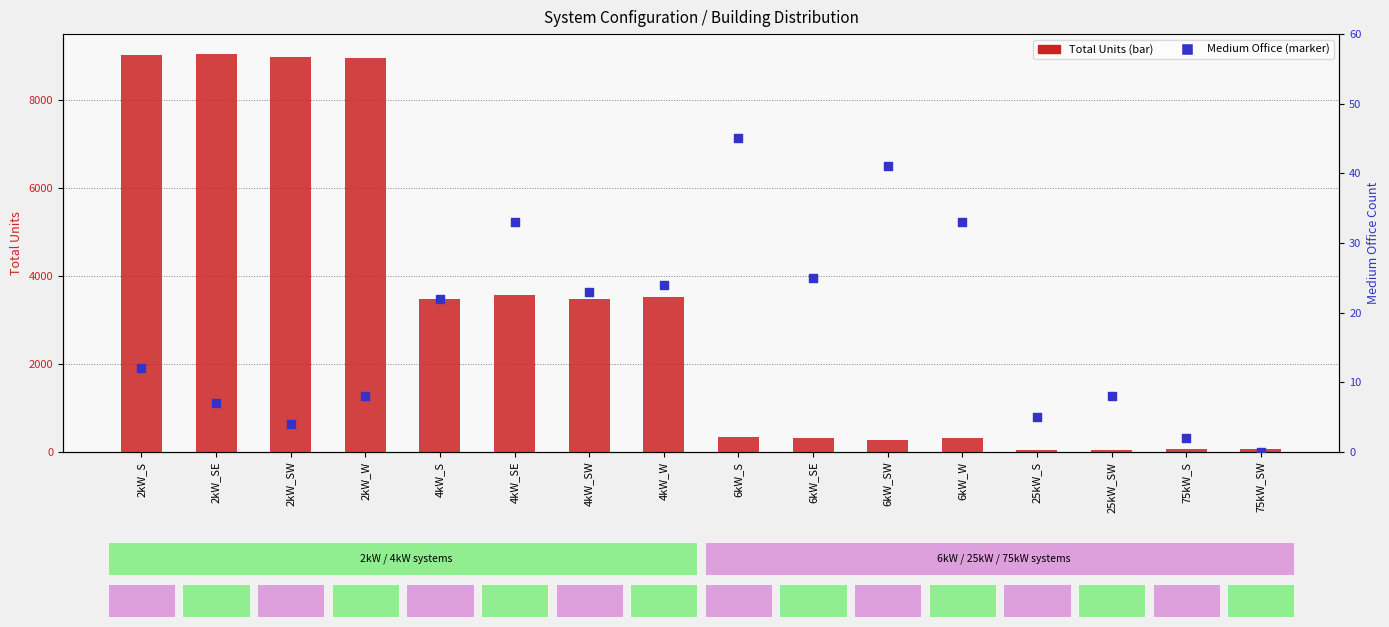

Which series has the largest Y range (max minus min)?

Total Units